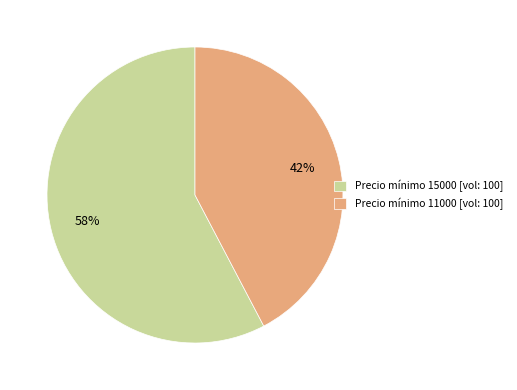

The Precio mínimo 15000 [vol: 100] slice represents 58% of the pie. True or false?

True